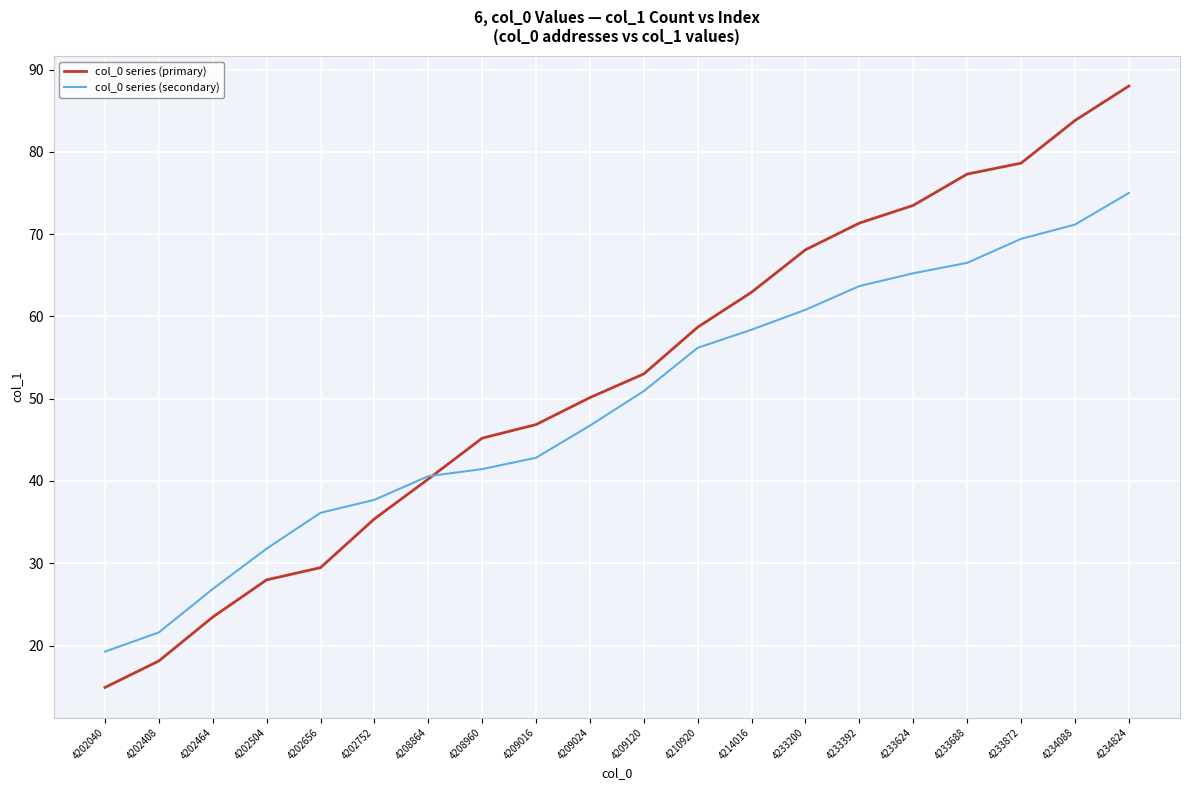

What is the difference between the highest and lowest values at 4202464?

3.4